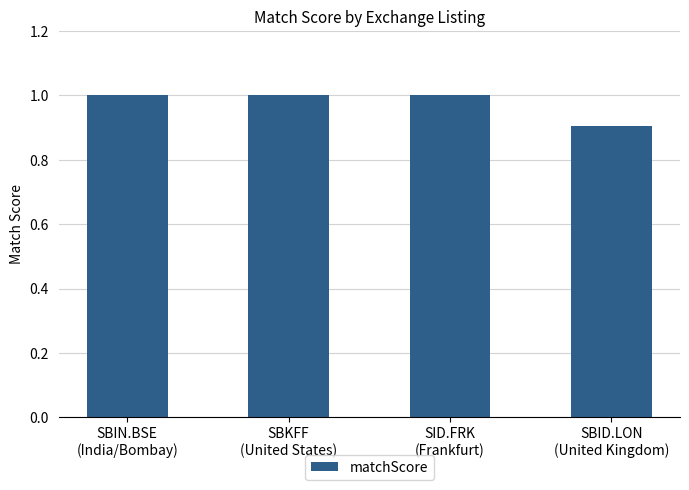

What is the sum of all values?

3.9